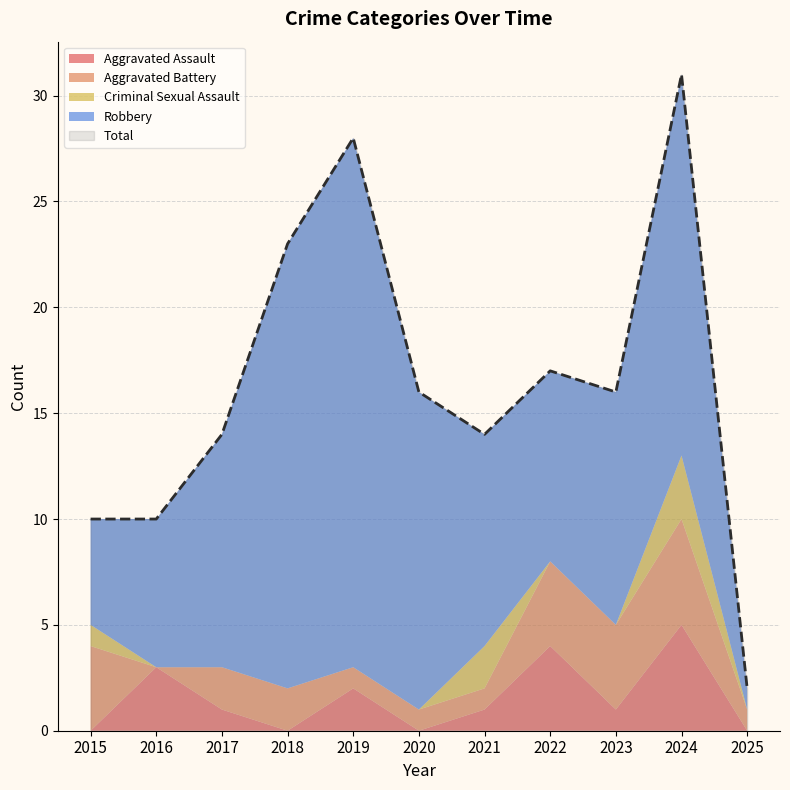

Reading left to right, transcribe all the data shown in this chart.

Aggravated Assault: 2015=0	2016=3	2017=1	2018=0	2019=2	2020=0	2021=1	2022=4	2023=1	2024=5	2025=0
Aggravated Battery: 2015=4	2016=0	2017=2	2018=2	2019=1	2020=1	2021=1	2022=4	2023=4	2024=5	2025=1
Criminal Sexual Assault: 2015=1	2016=0	2017=0	2018=0	2019=0	2020=0	2021=2	2022=0	2023=0	2024=3	2025=0
Robbery: 2015=5	2016=7	2017=11	2018=21	2019=25	2020=15	2021=10	2022=9	2023=11	2024=18	2025=1
Total: 2015=10	2016=10	2017=14	2018=23	2019=28	2020=16	2021=14	2022=17	2023=16	2024=31	2025=2